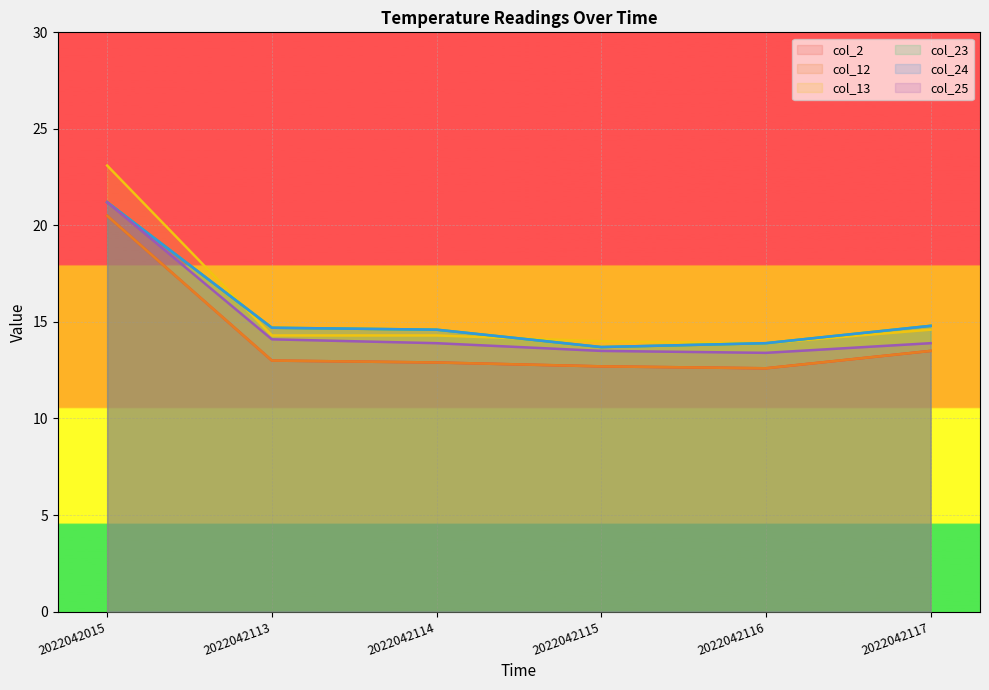

True or false: col_23 and col_12 cross at least once.

False